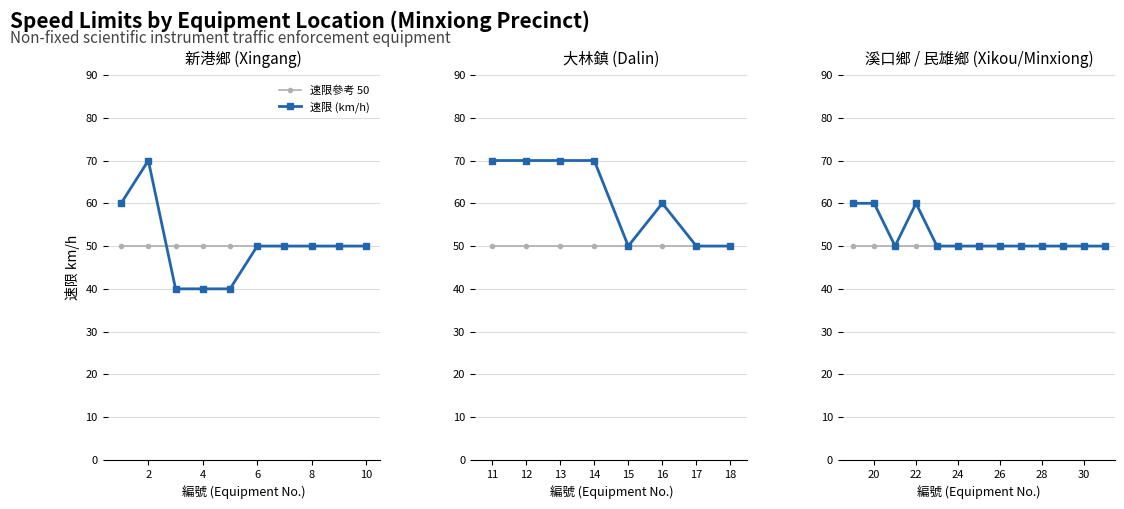

Which series has the largest total across all categories?

速限 (km/h)